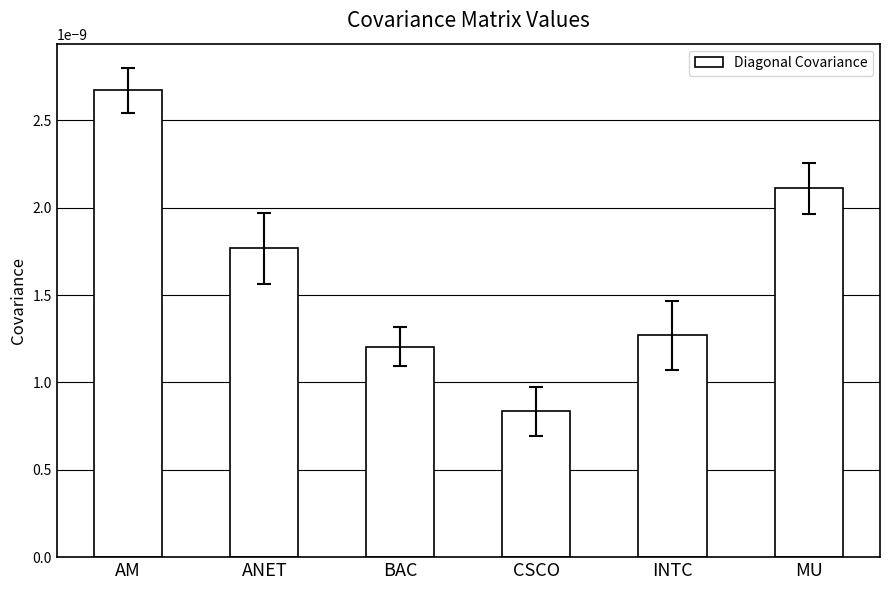

What is the label of the 5th bar from the right?

ANET